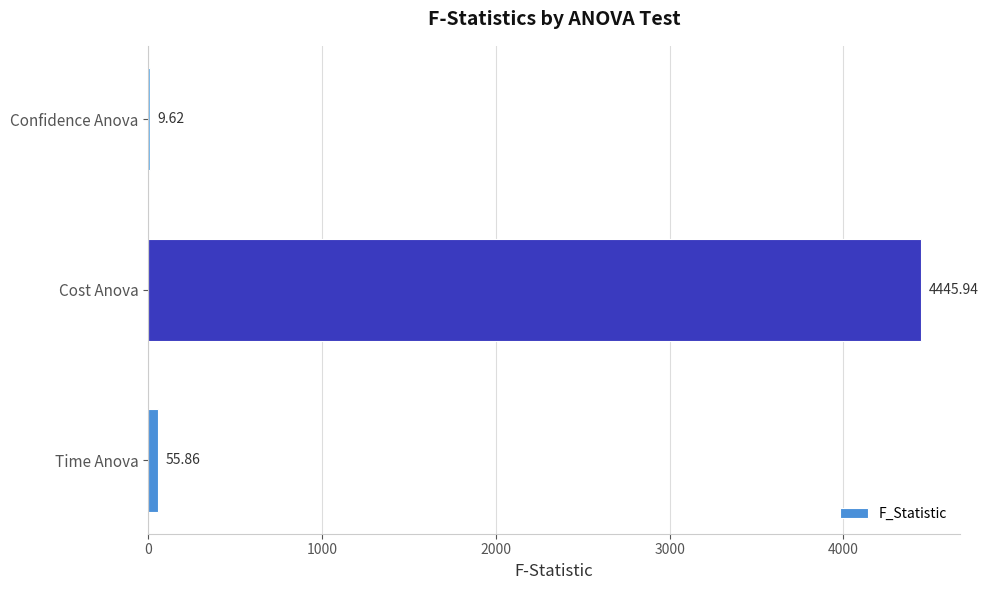

Which has a higher value, Cost Anova or Confidence Anova?

Cost Anova